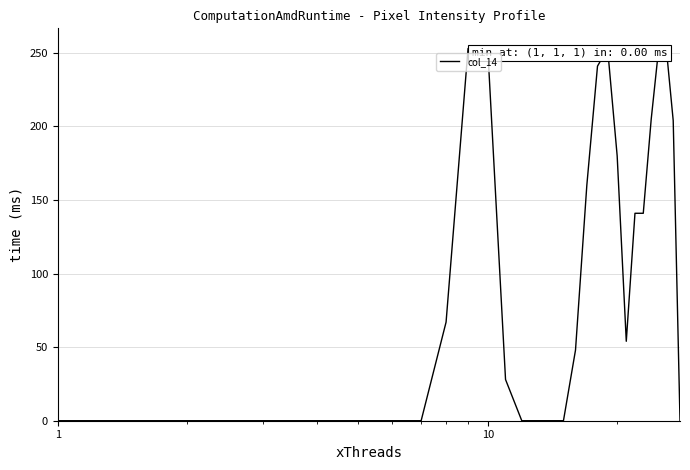

What is the greatest value displayed?

254